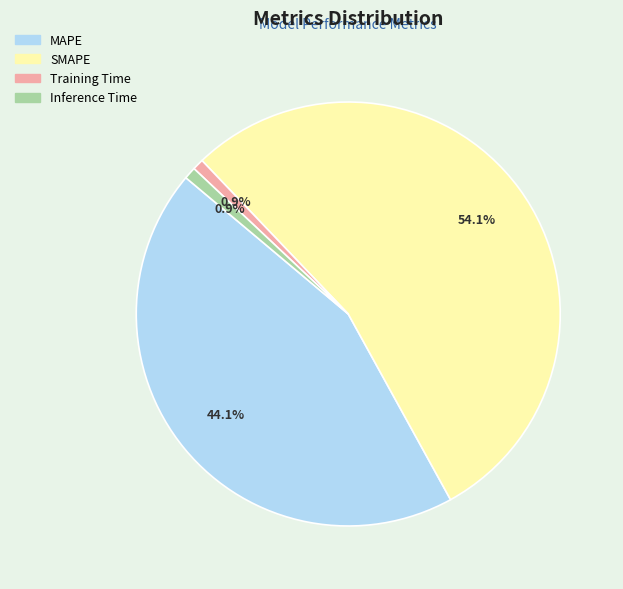

Which category has the biggest portion of the pie?

SMAPE